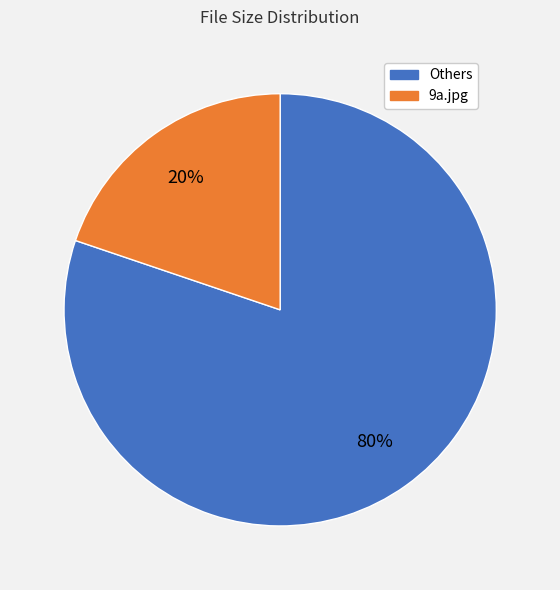

Does any single category account for the majority?

Yes